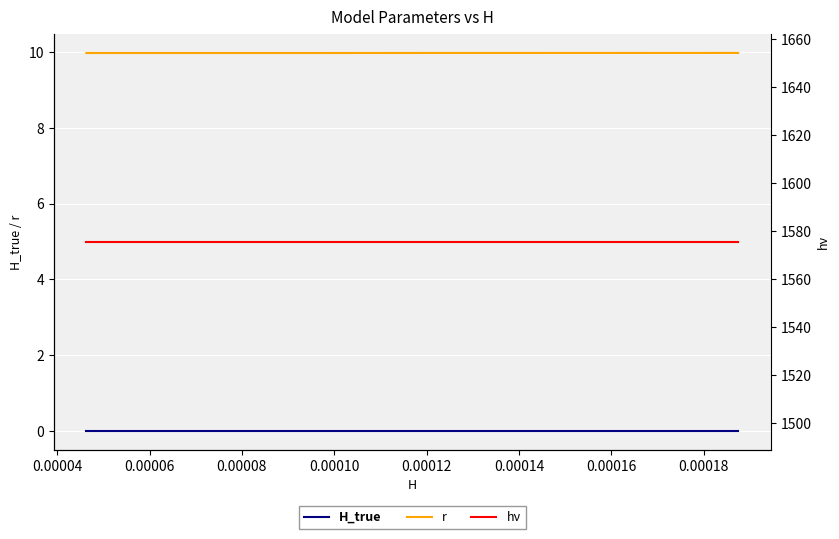

True or false: r and H_true intersect in this chart.

False